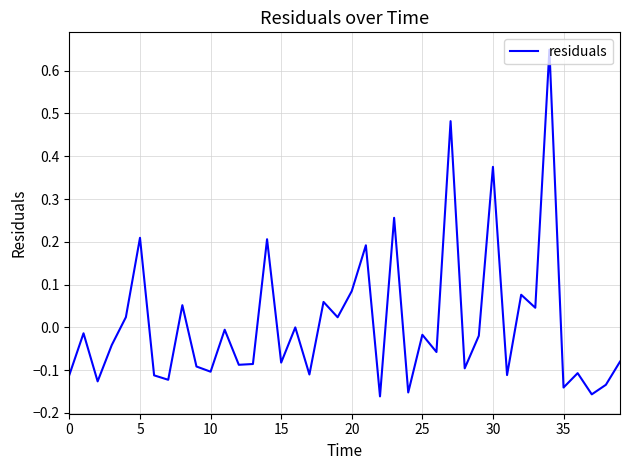

What is the difference between the maximum and minimum values?

0.8